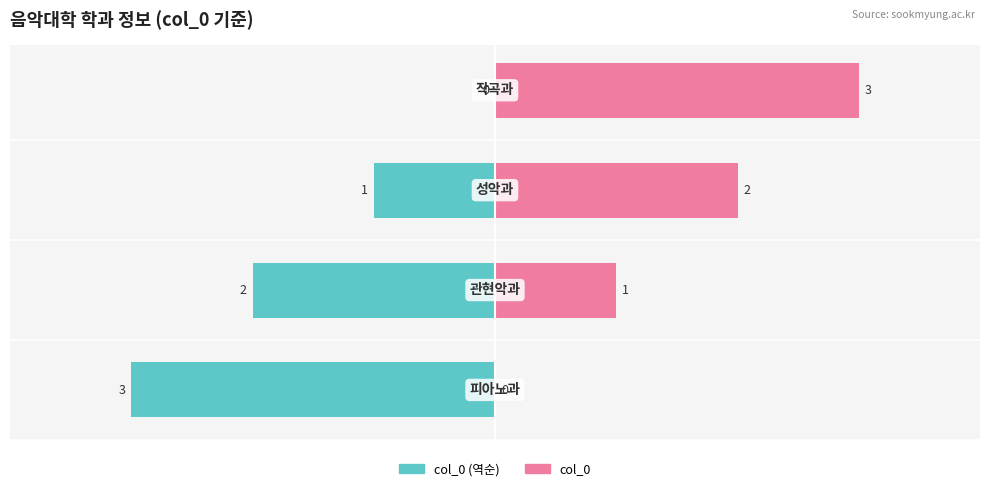

Are the bars grouped side by side (vs. stacked)?

Yes